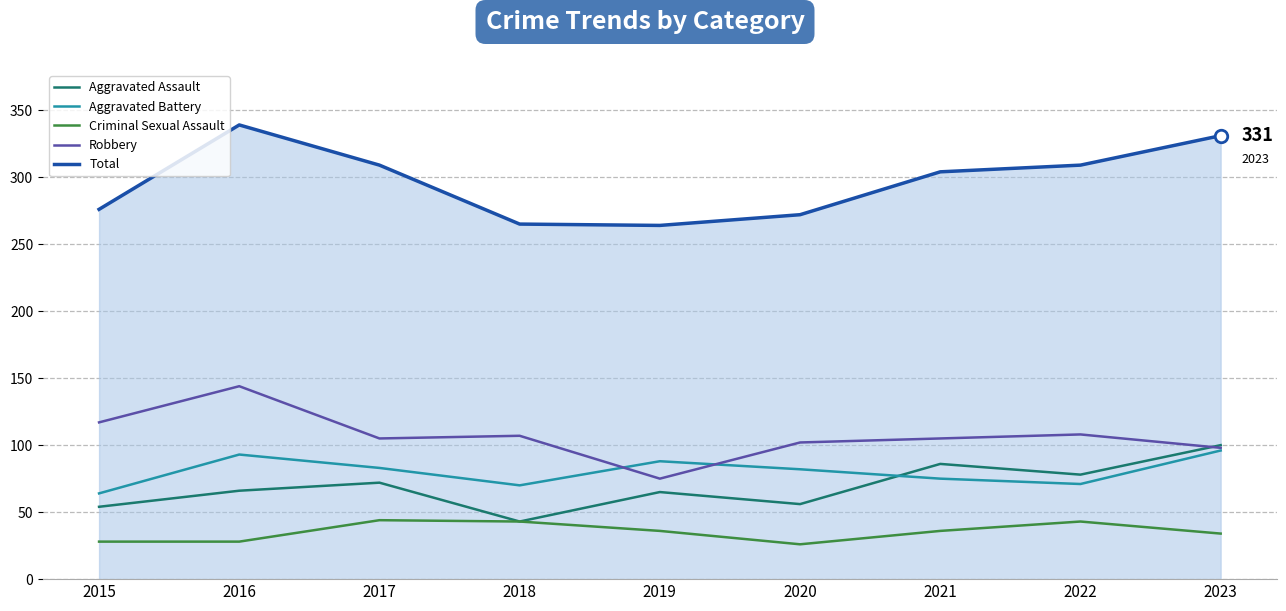

Rank the series by their maximum value, from highest to lowest.

Total, Robbery, Aggravated Assault, Aggravated Battery, Criminal Sexual Assault